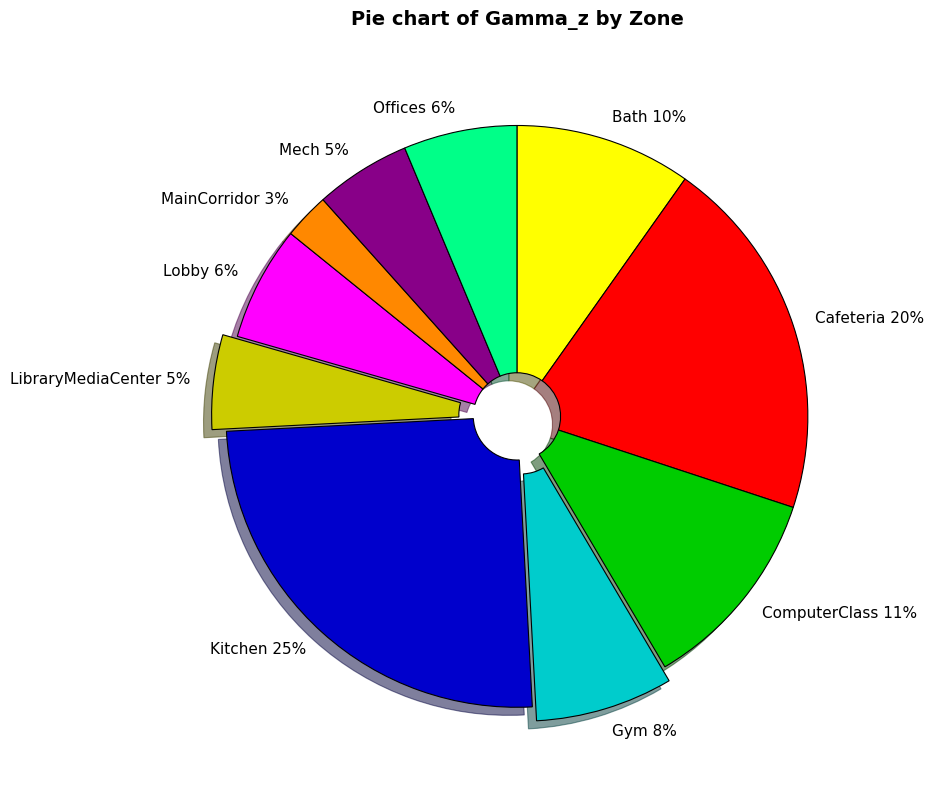

What is the smallest slice in the pie chart?

MainCorridor